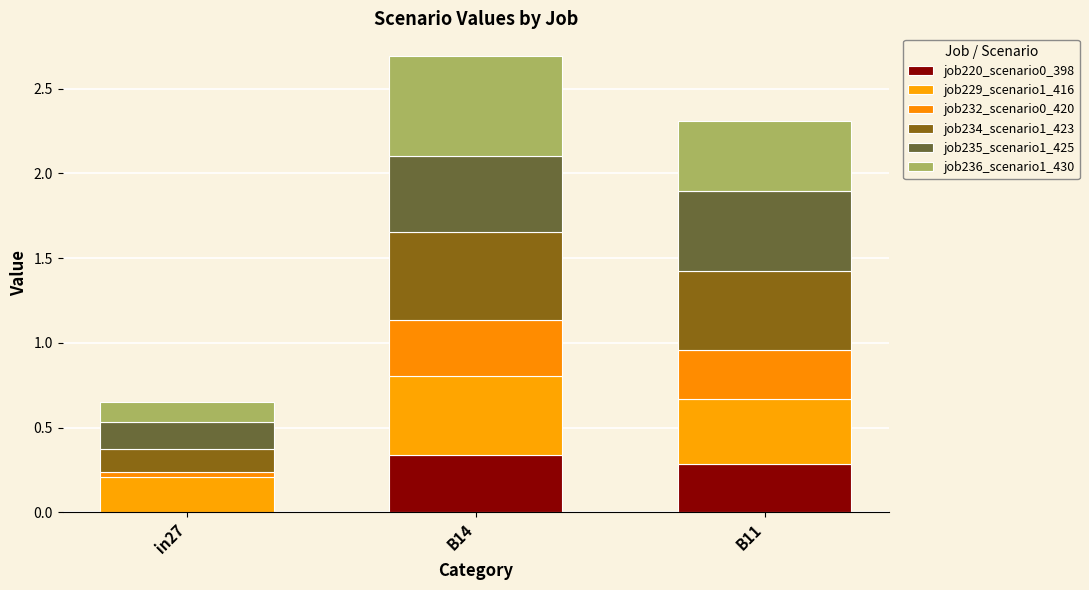

What is the average value of the job234_scenario1_423 series?

0.4